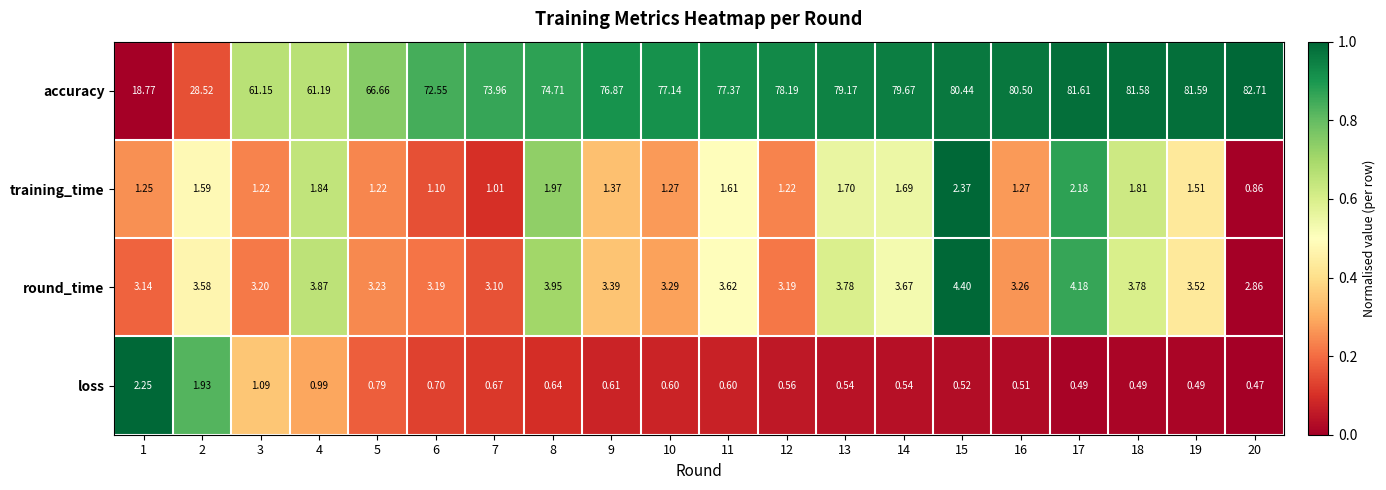

Is the value of training_time at 12 greater than the value of loss at 11?

Yes